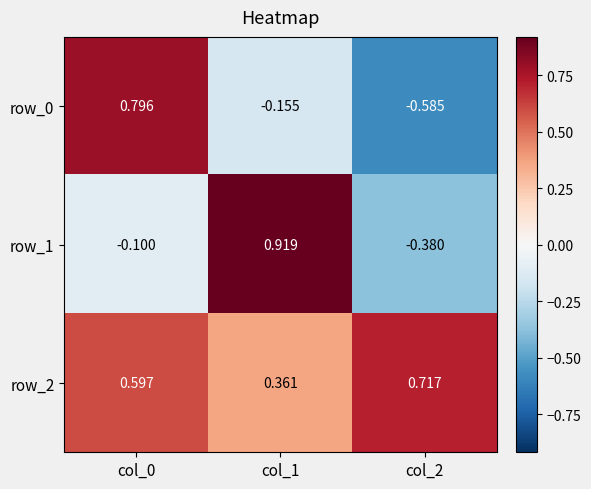

How many positive values does the row_0 series have?

1